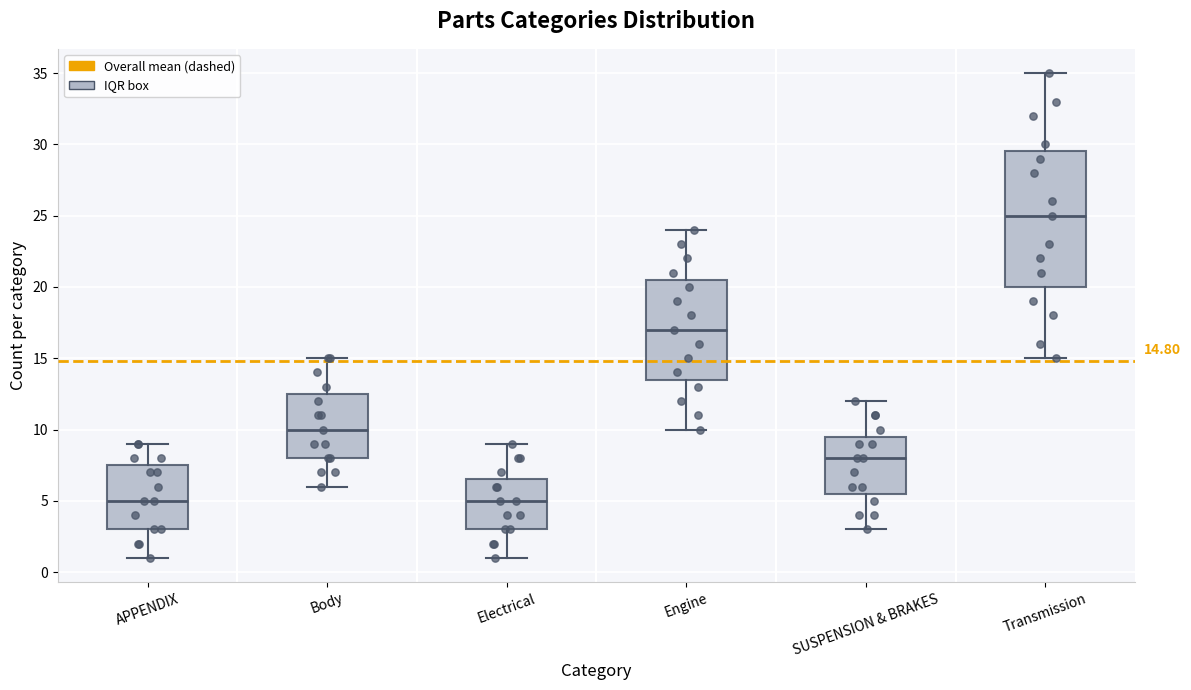

Comparing the boxes themselves (not the whiskers), which one is the tallest?

Transmission